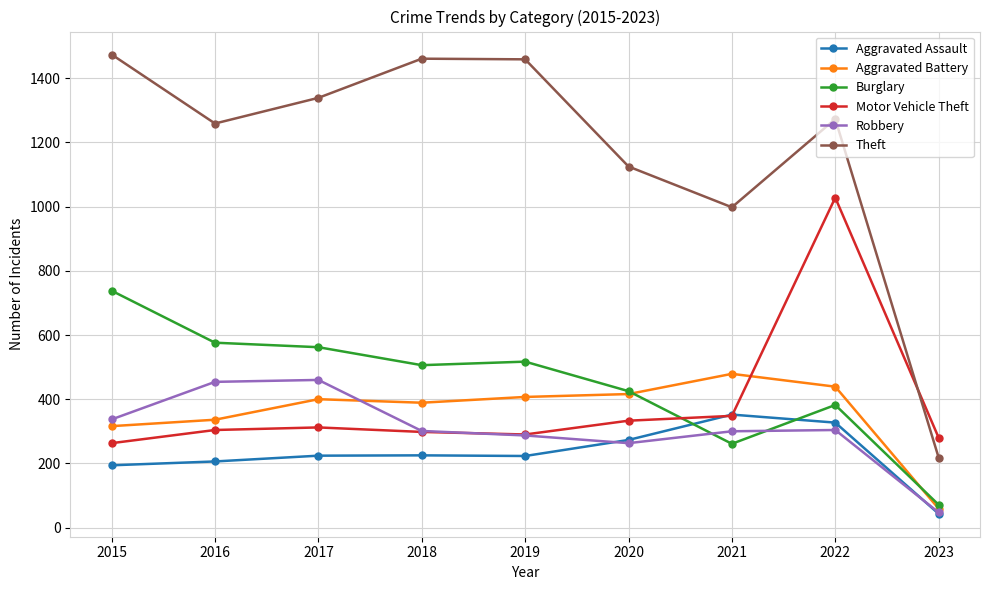

Is the value of Robbery at 2020 greater than the value of Aggravated Assault at 2019?

Yes